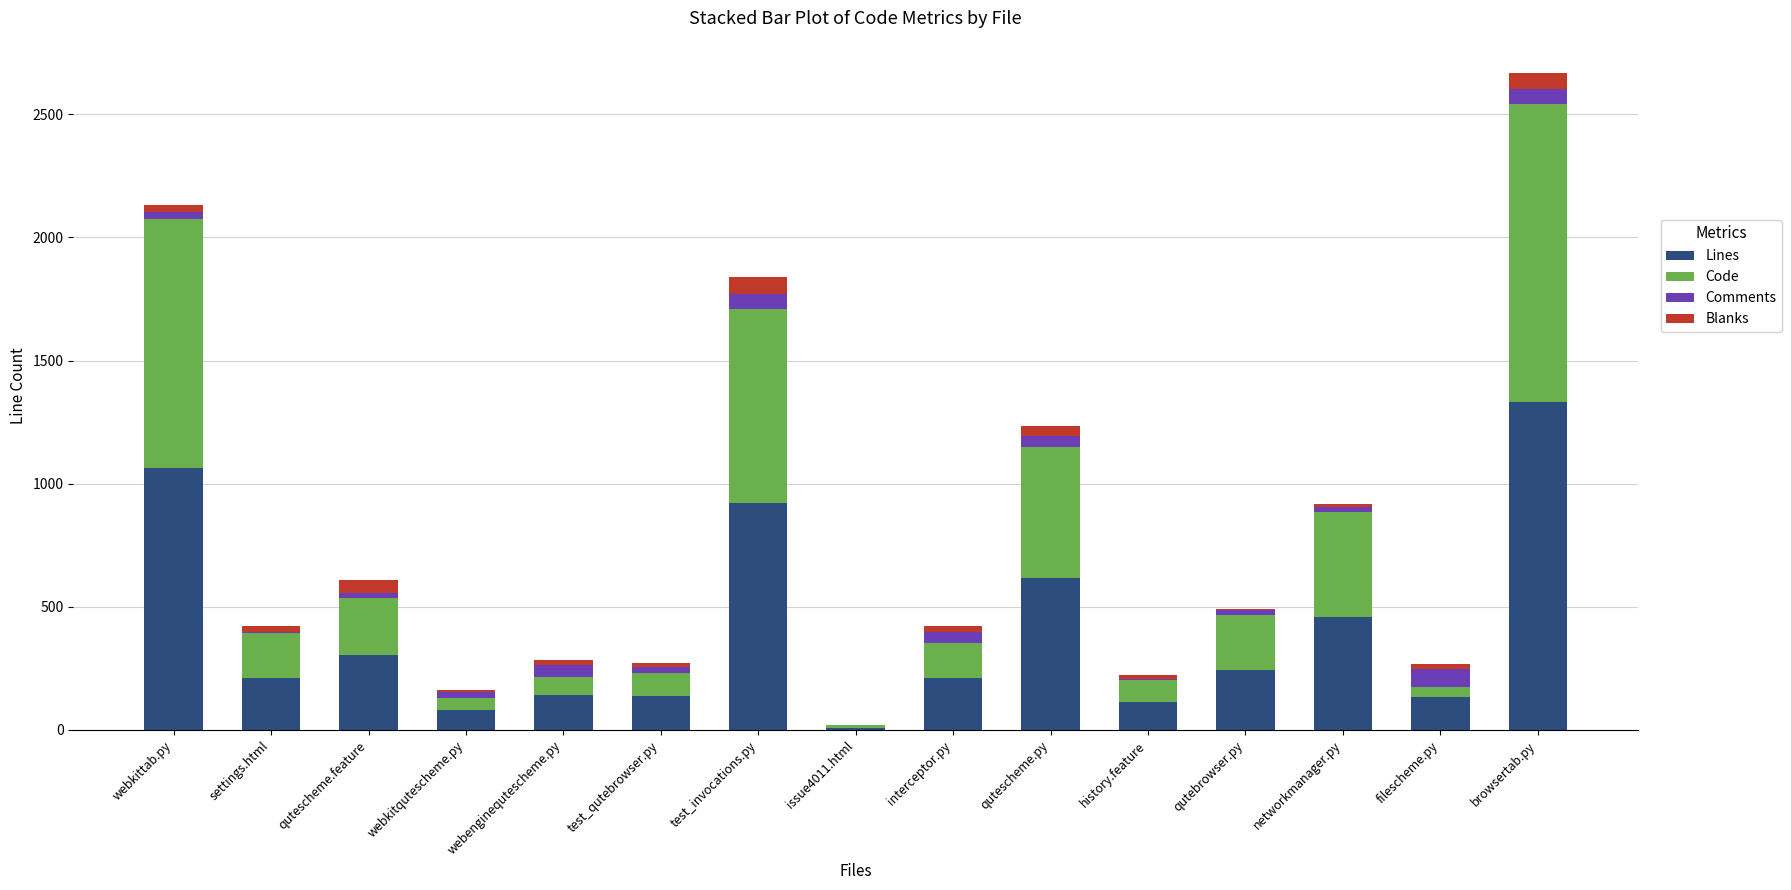

The value of Lines at qutescheme.py is 618. True or false?

True